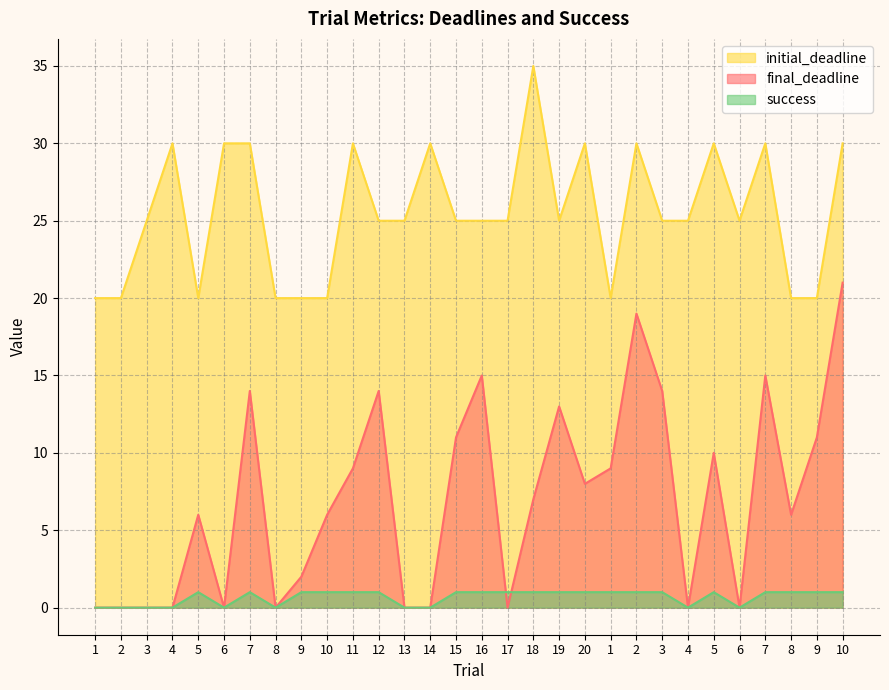

Which series has the widest spread of values?

final_deadline